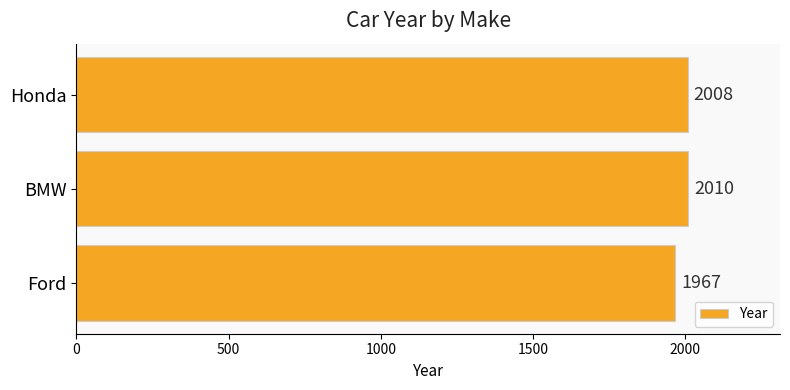

Which has a higher value, BMW or Ford?

BMW